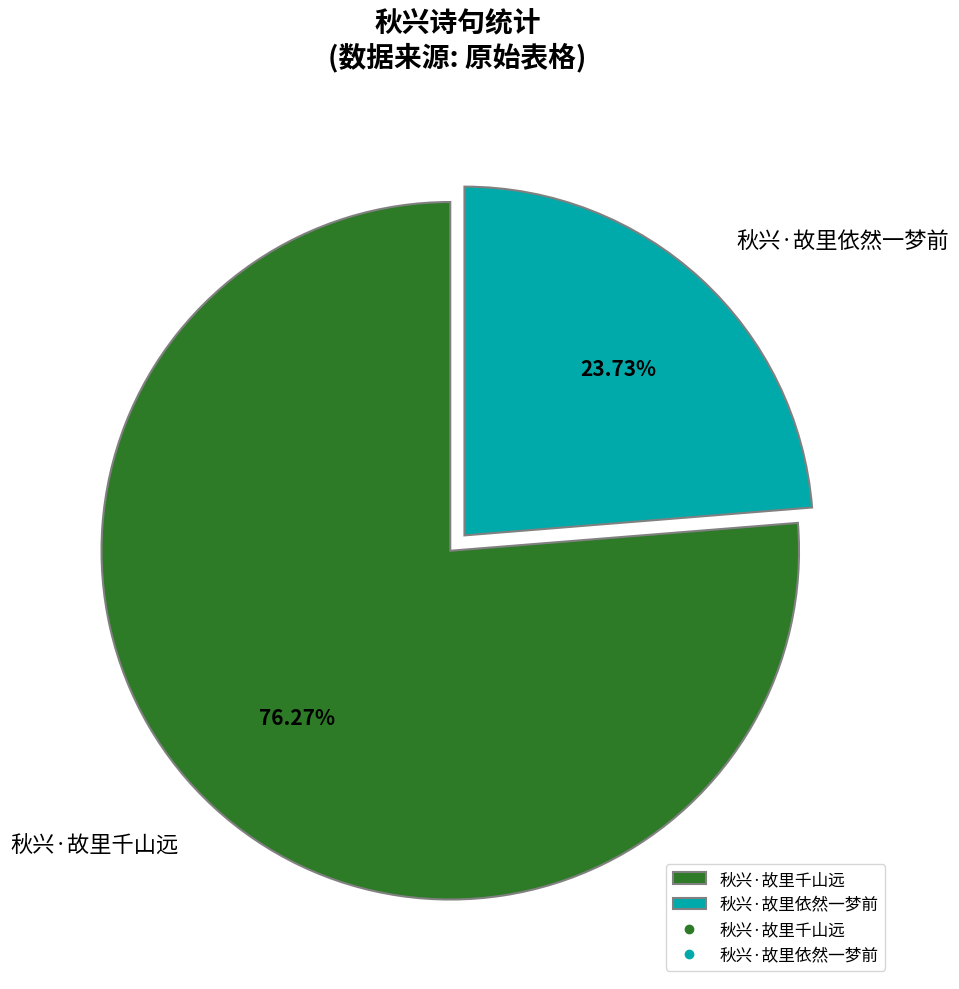

Between 秋兴·故里依然一梦前 and 秋兴·故里千山远, which is larger?

秋兴·故里千山远